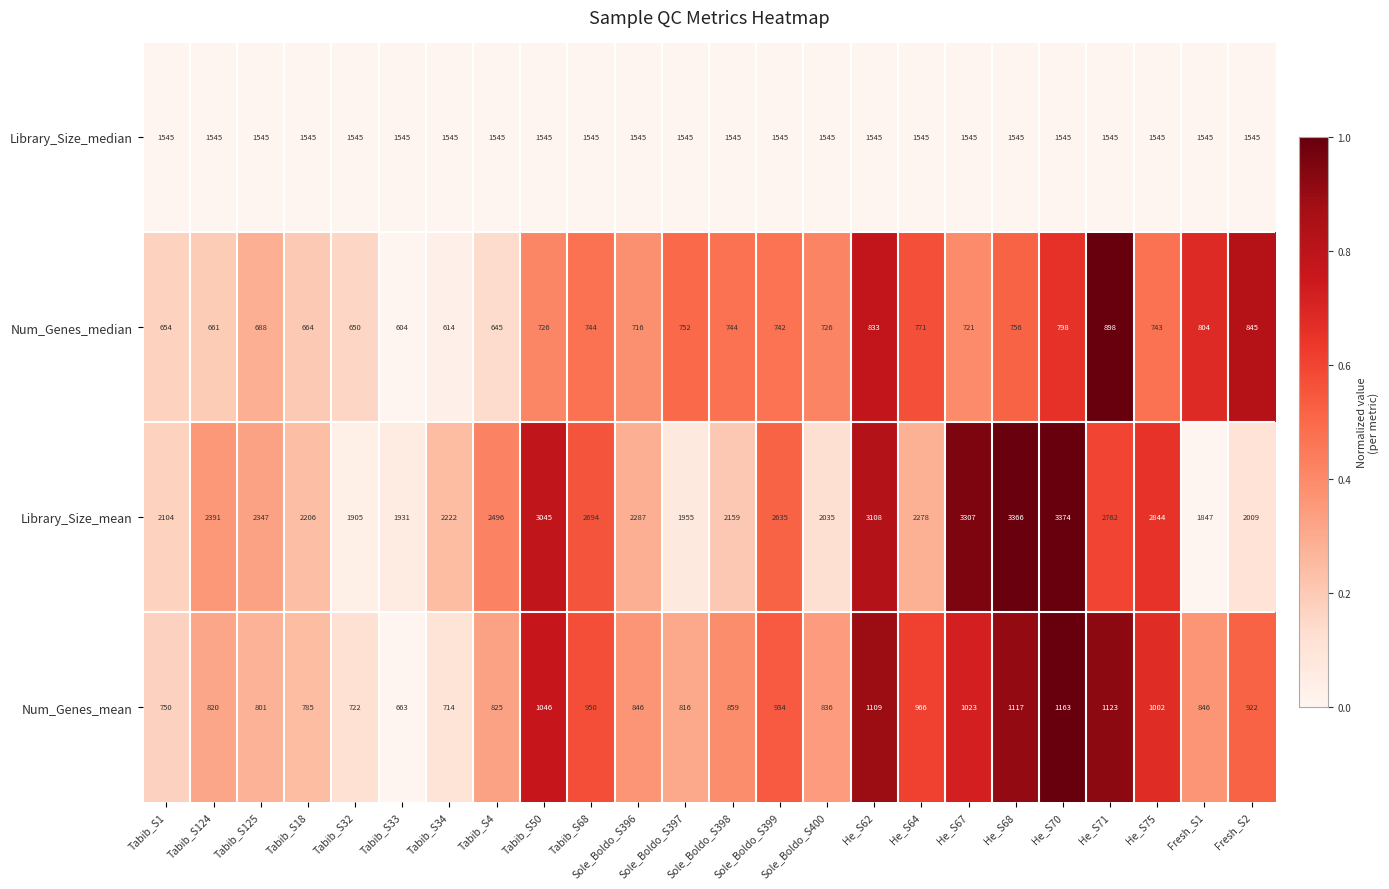

What is the average value of the Library_Size_median series?

1545